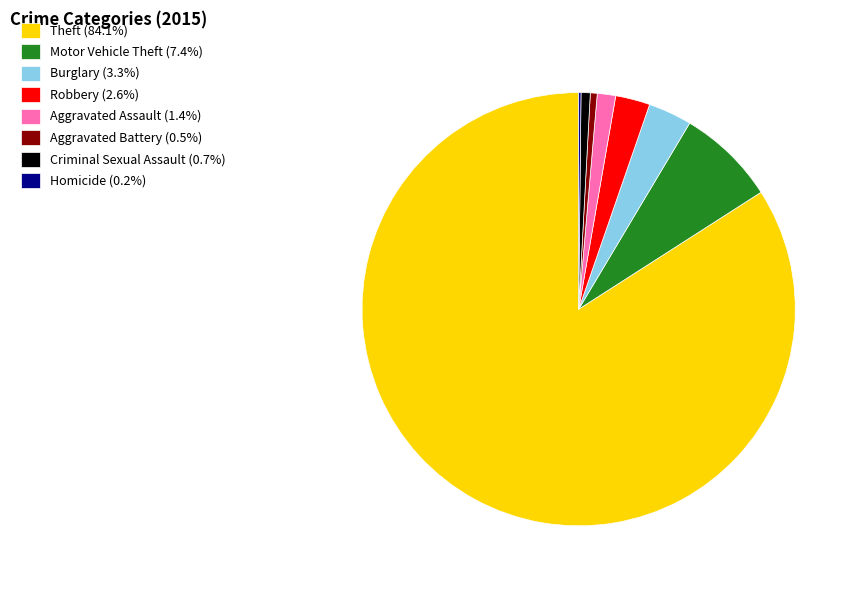

Is the sum of Aggravated Battery (0.5%) and Motor Vehicle Theft (7.4%) greater than half?

No